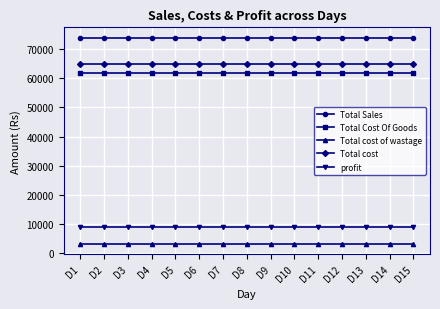

True or false: Total Cost Of Goods has a value of 85792 at D5.

False